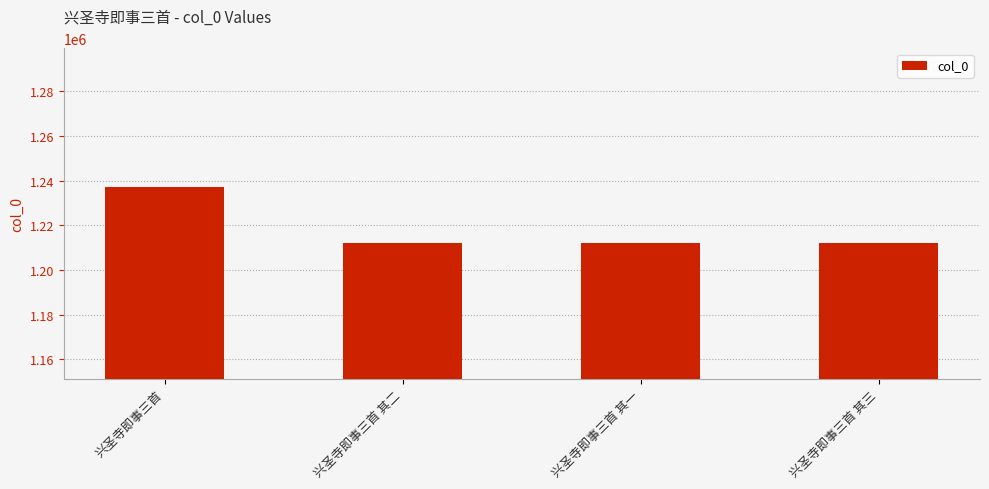

What is the change in value from 兴圣寺即事三首 to 兴圣寺即事三首 其一?

-25349